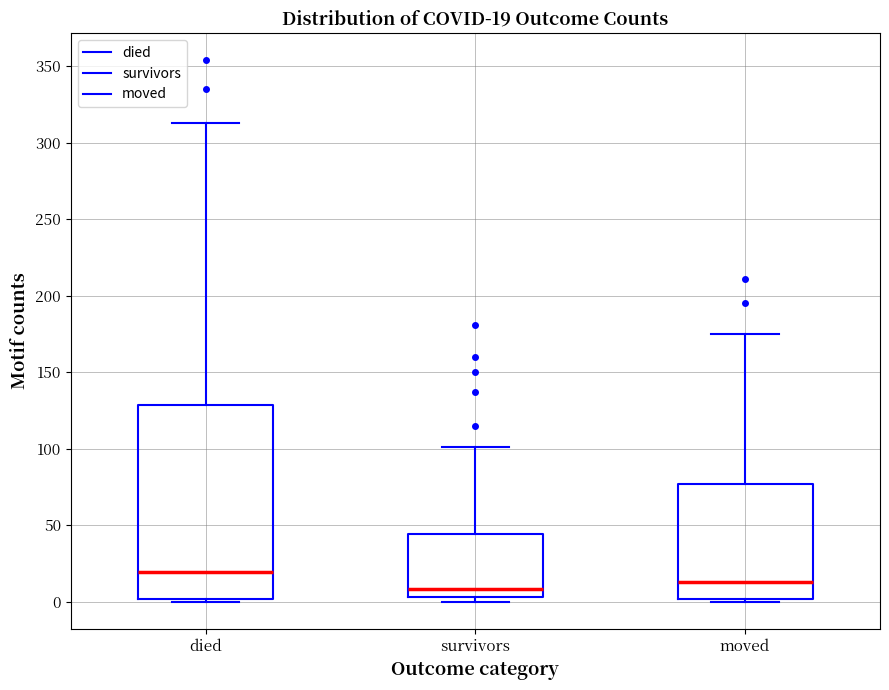

Comparing the boxes themselves (not the whiskers), which one is the tallest?

died